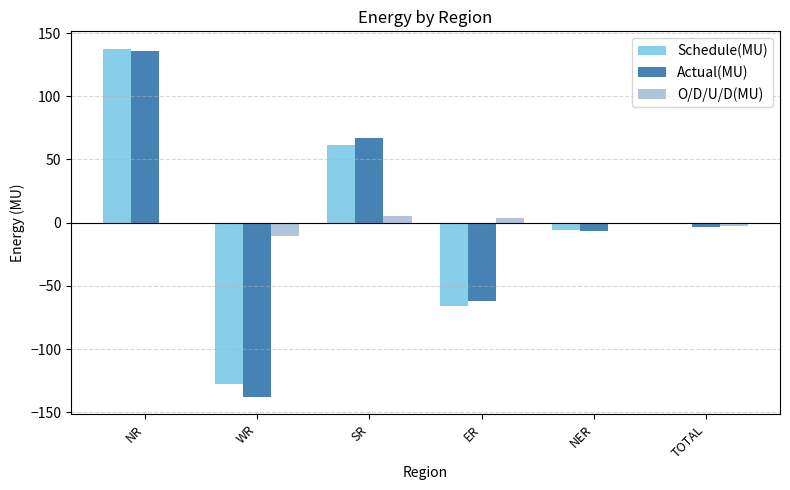

The value of Actual(MU) at SR is 28.0. True or false?

False